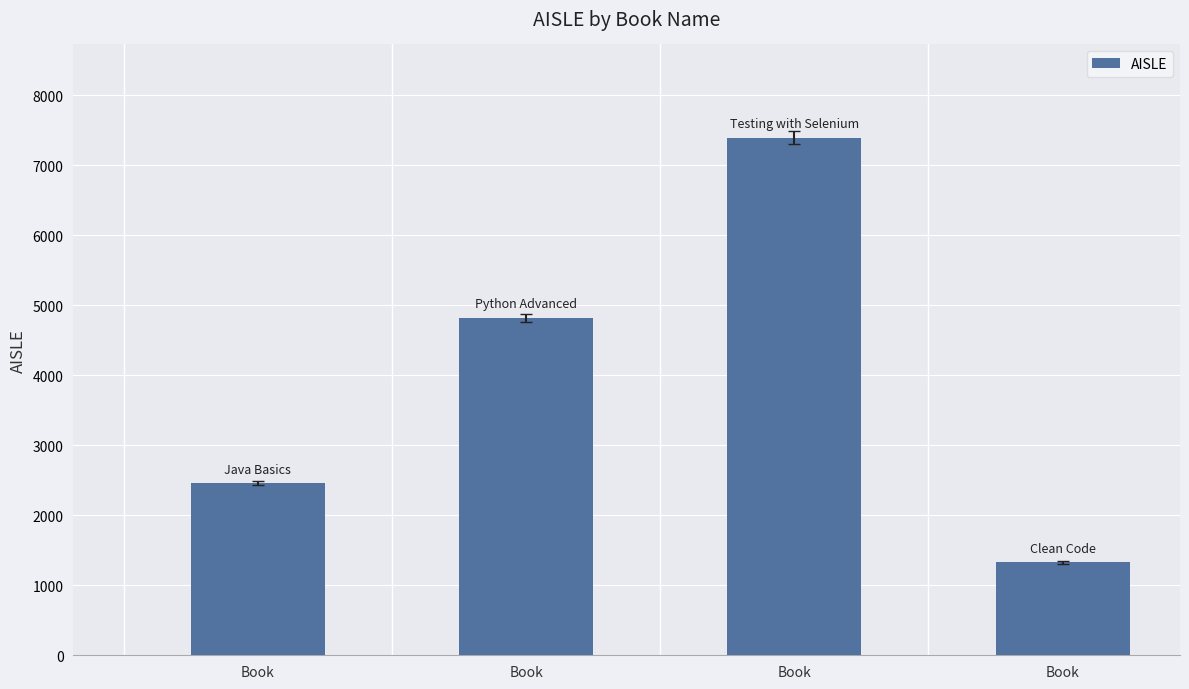

How many distinct data groups are displayed?

1